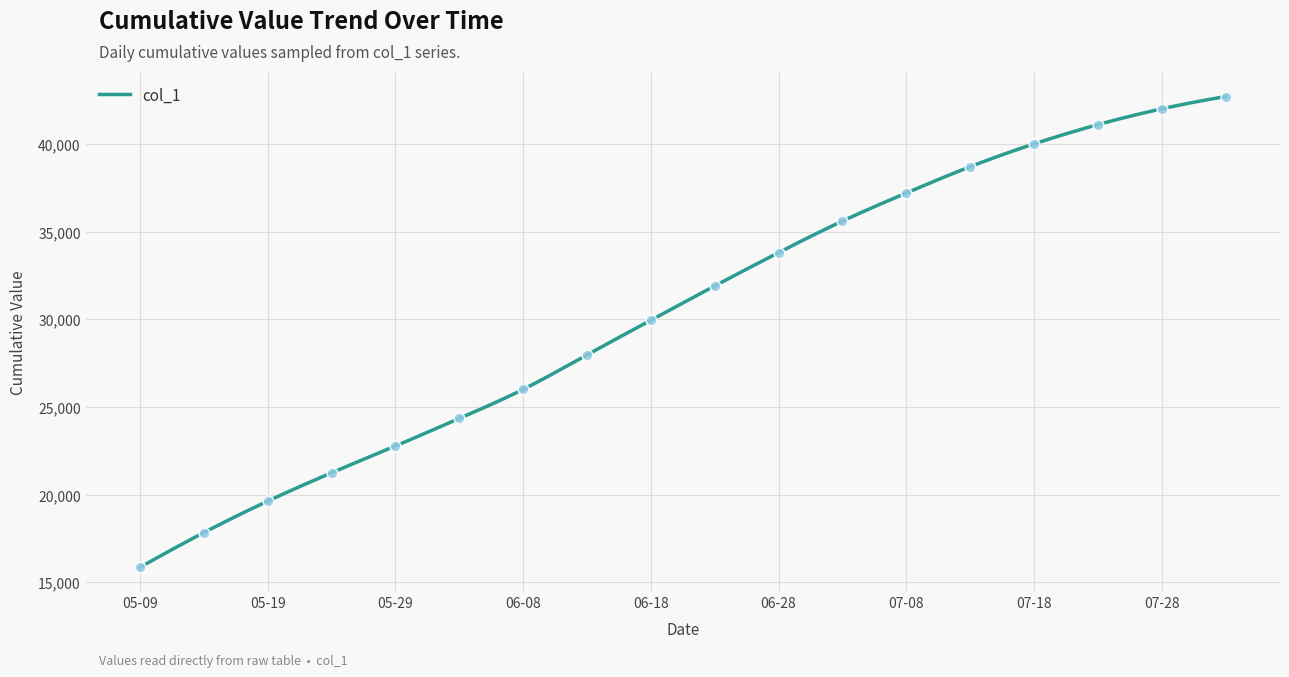

What is the highest value of the col_1 series?

42700.0